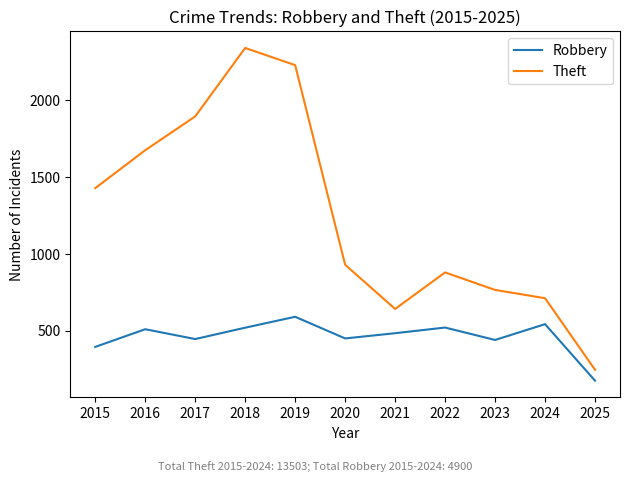

Rank the series by their average value, from lowest to highest.

Robbery, Theft